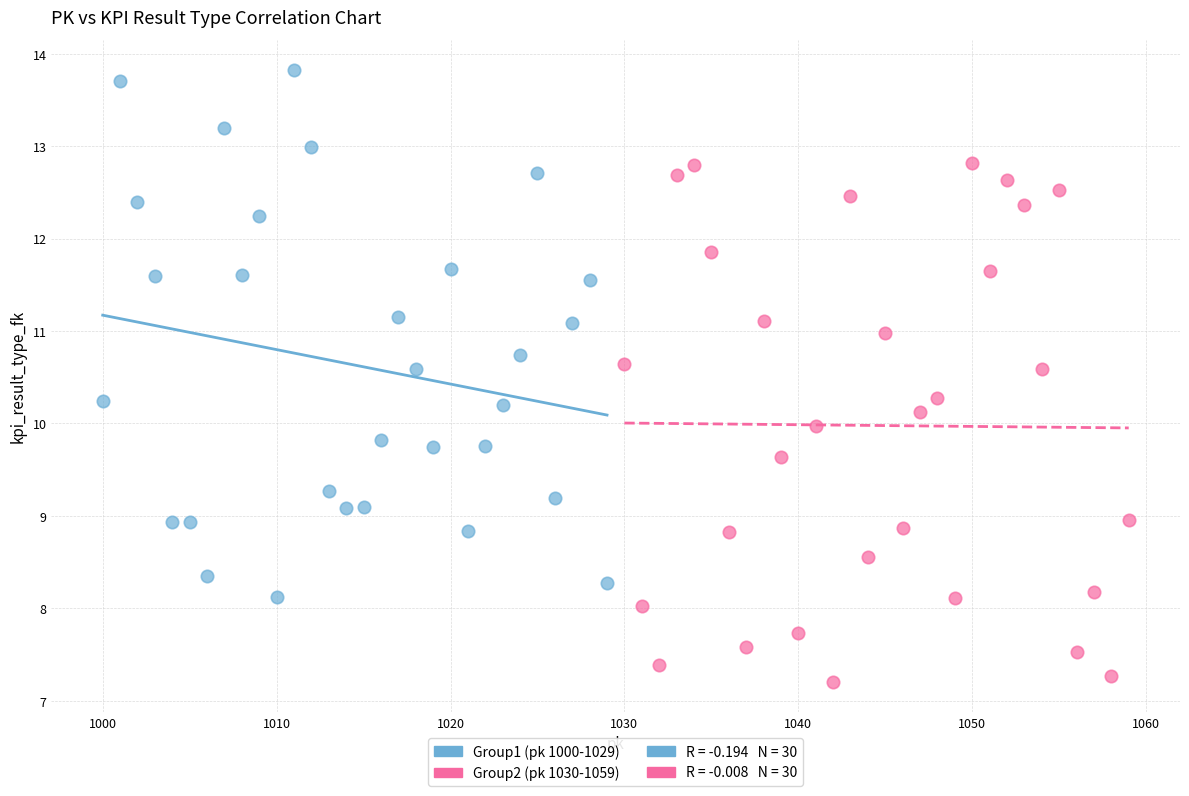

Which series has the widest spread of Y values?

Group1 (pk 1000-1029)